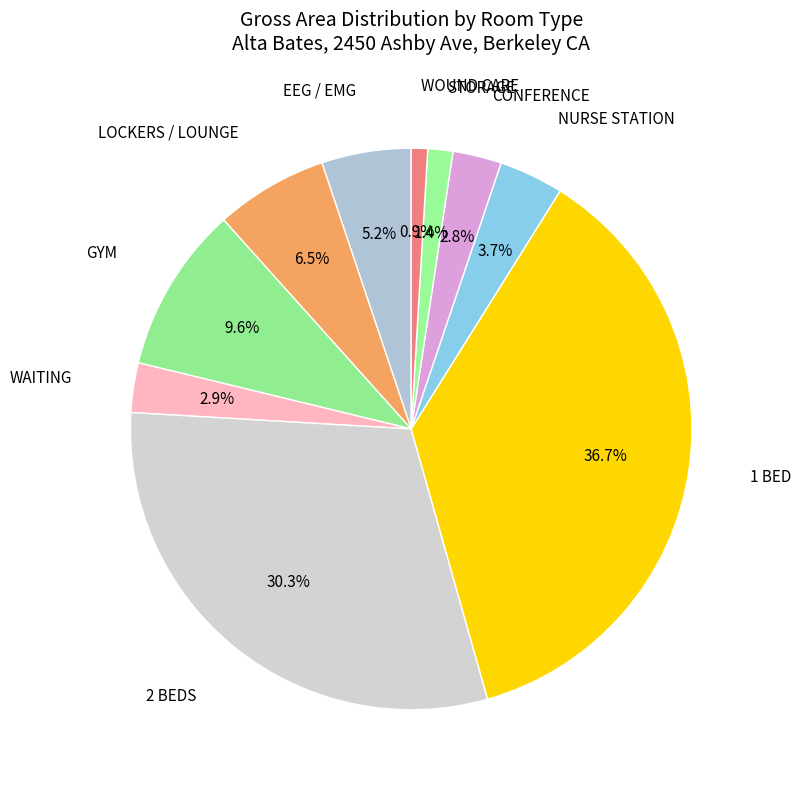

To the nearest percent, what is the difference between the largest and smallest slice percentages?

36%